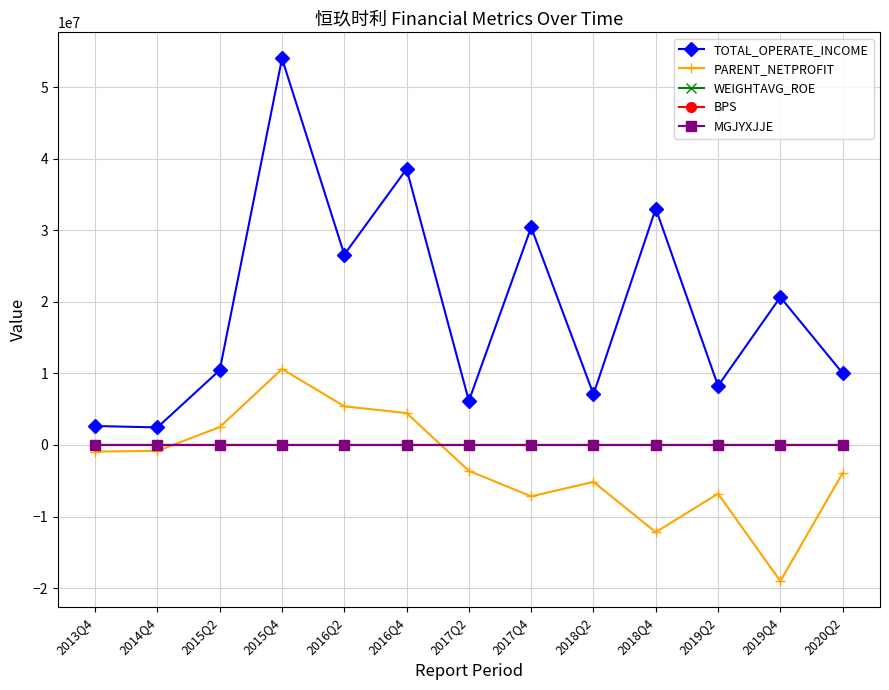

Is it true that MGJYXJJE equals 0.3 at 2015Q2?

True